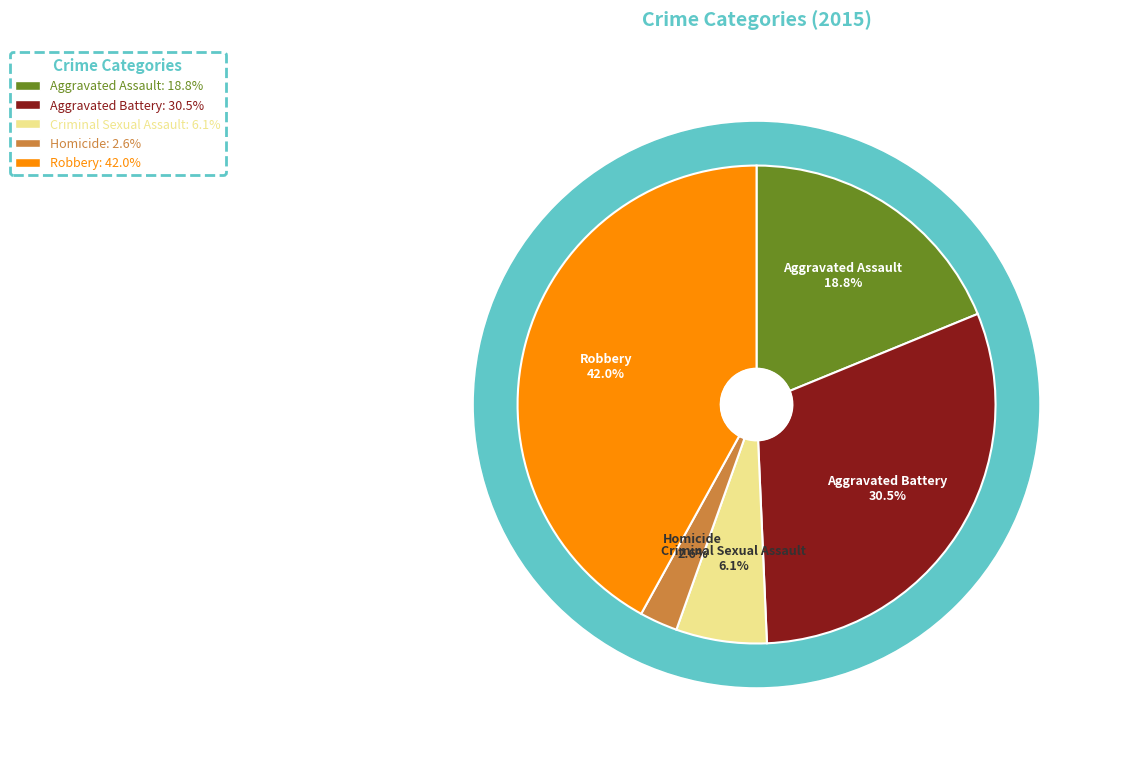

To the nearest percent, what is the difference between the largest and smallest slice percentages?

39%